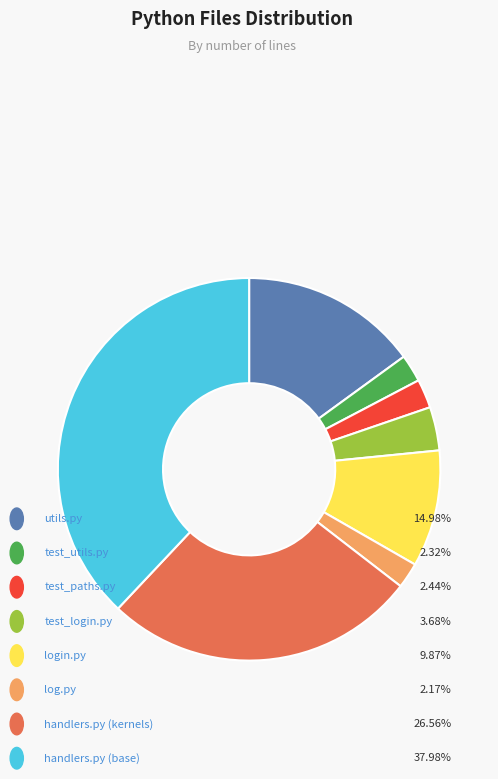

Is there any slice that represents more than half of the pie?

No